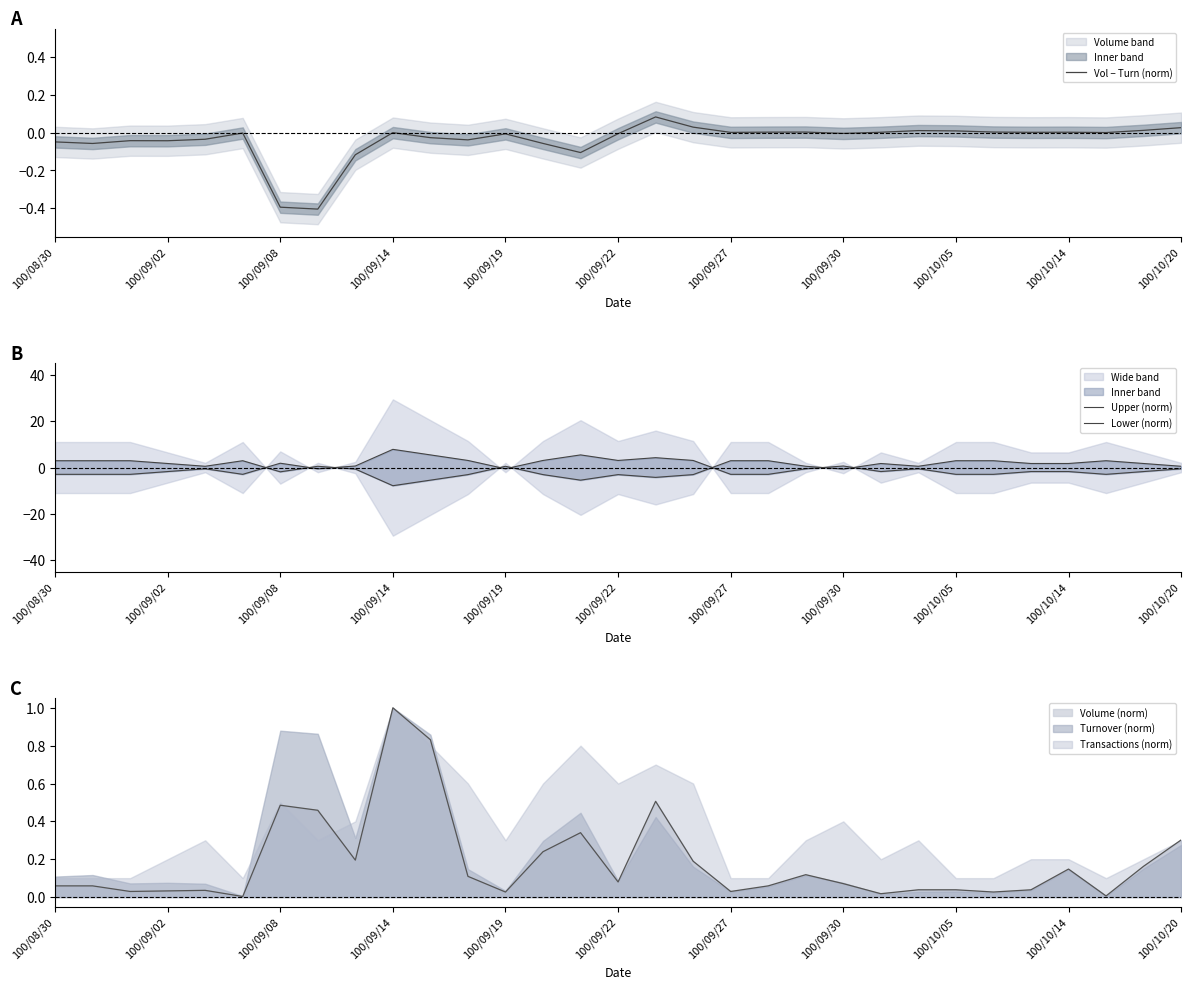

True or false: Upper (norm) has more than 2 points higher than both neighbors.

True